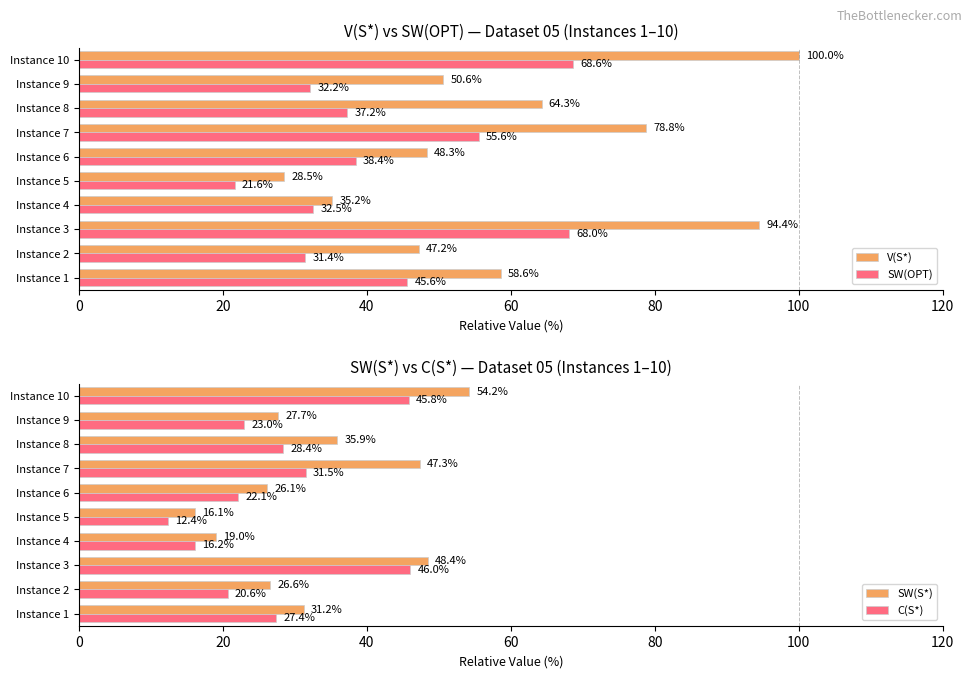

The value of SW(S*) at Instance 3 is 70.0. True or false?

False